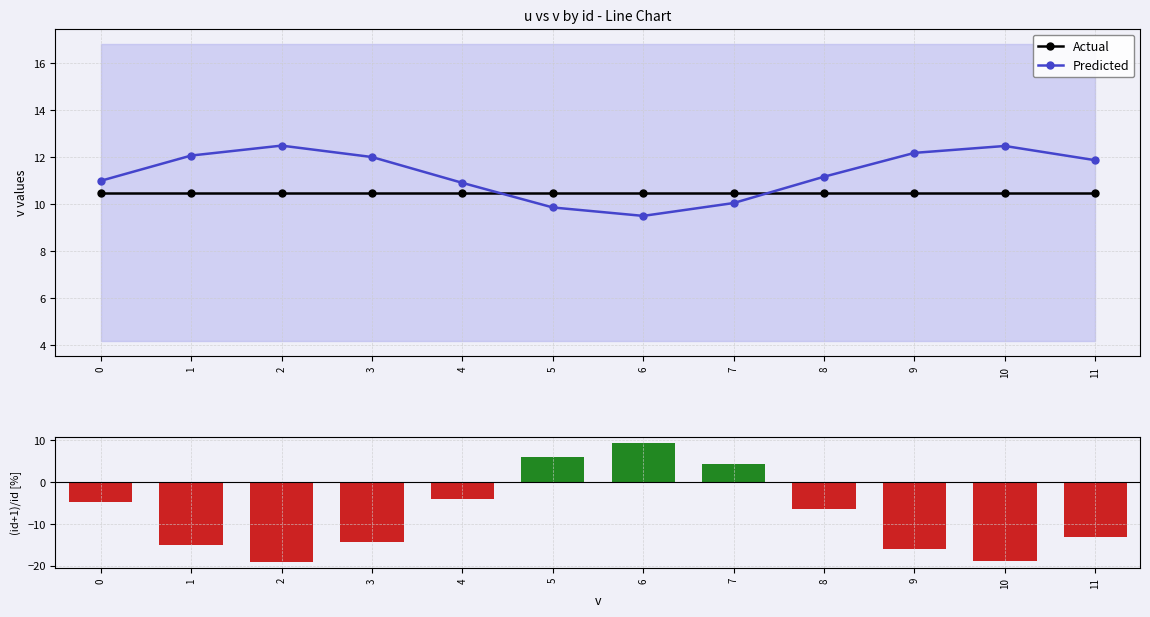

Read the Actual value at 1.

10.5